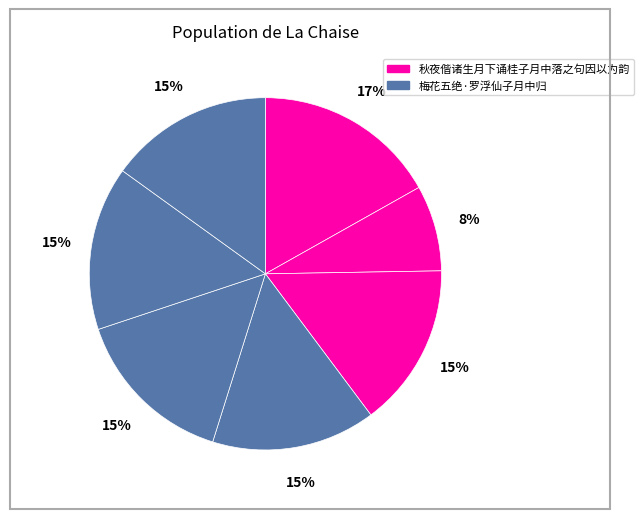

How many slices are in this pie chart?

7